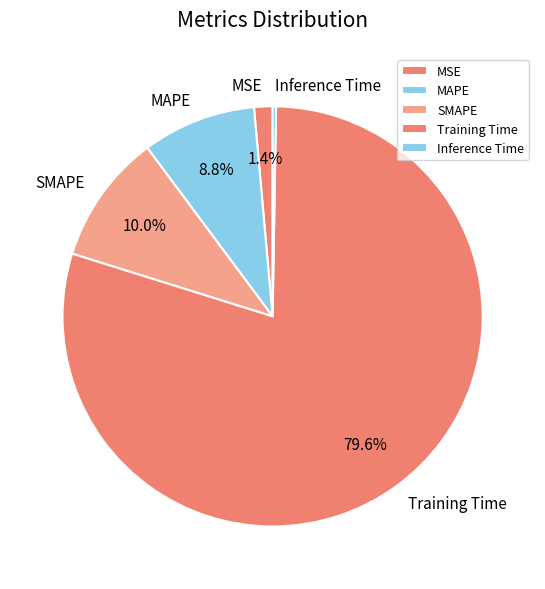

What portion of the pie excludes MSE?

98.6%